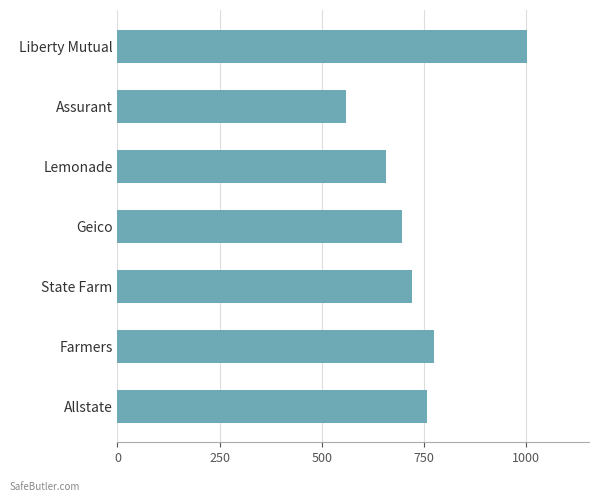

Does the chart contain stacked bars?

No